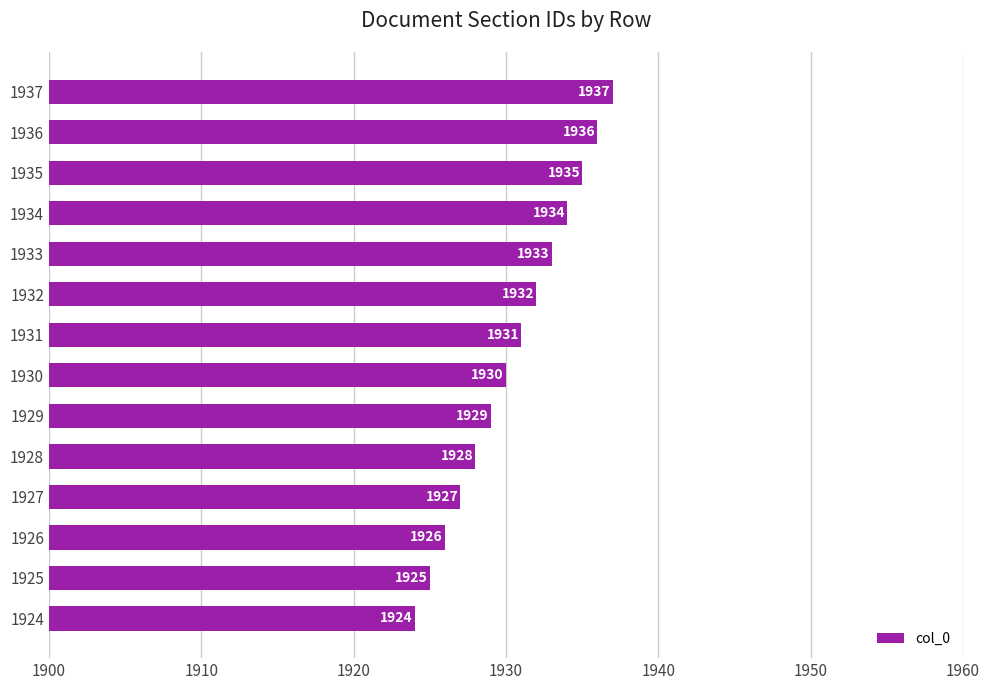

What is the difference between the maximum and second lowest values?

12